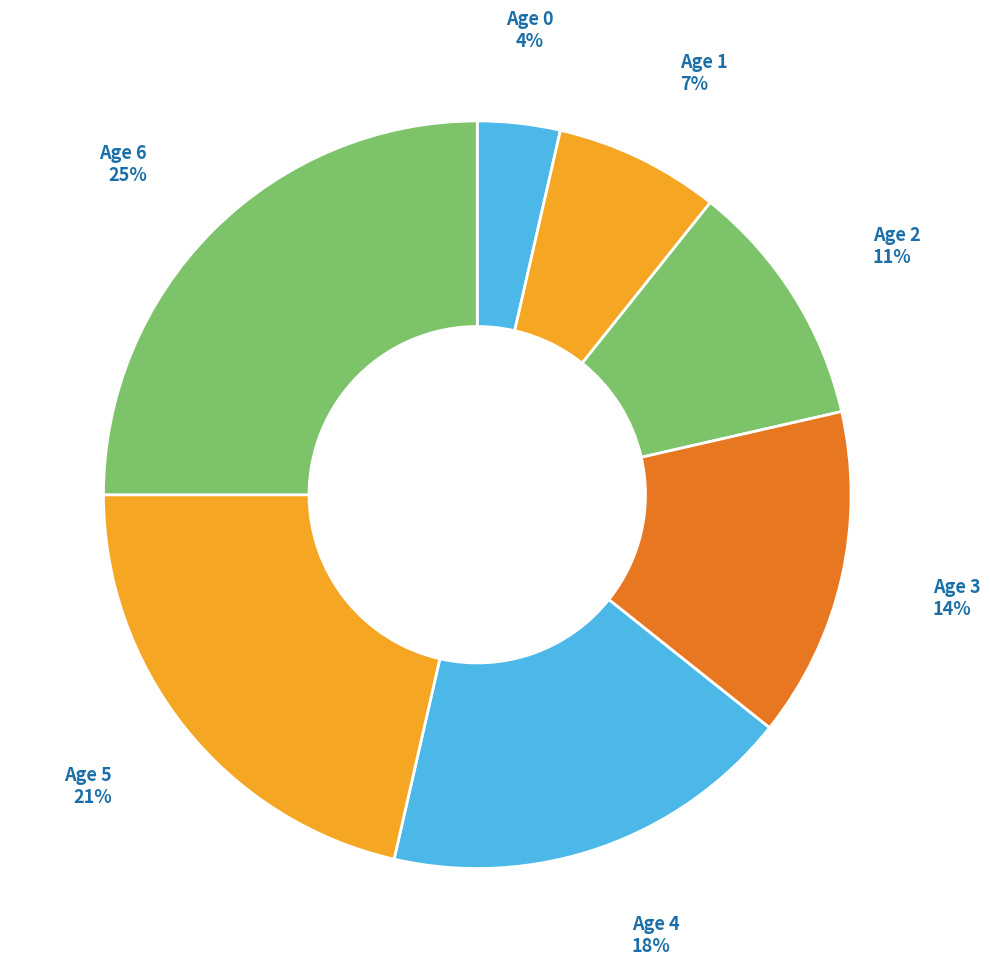

Does any single category account for the majority?

No